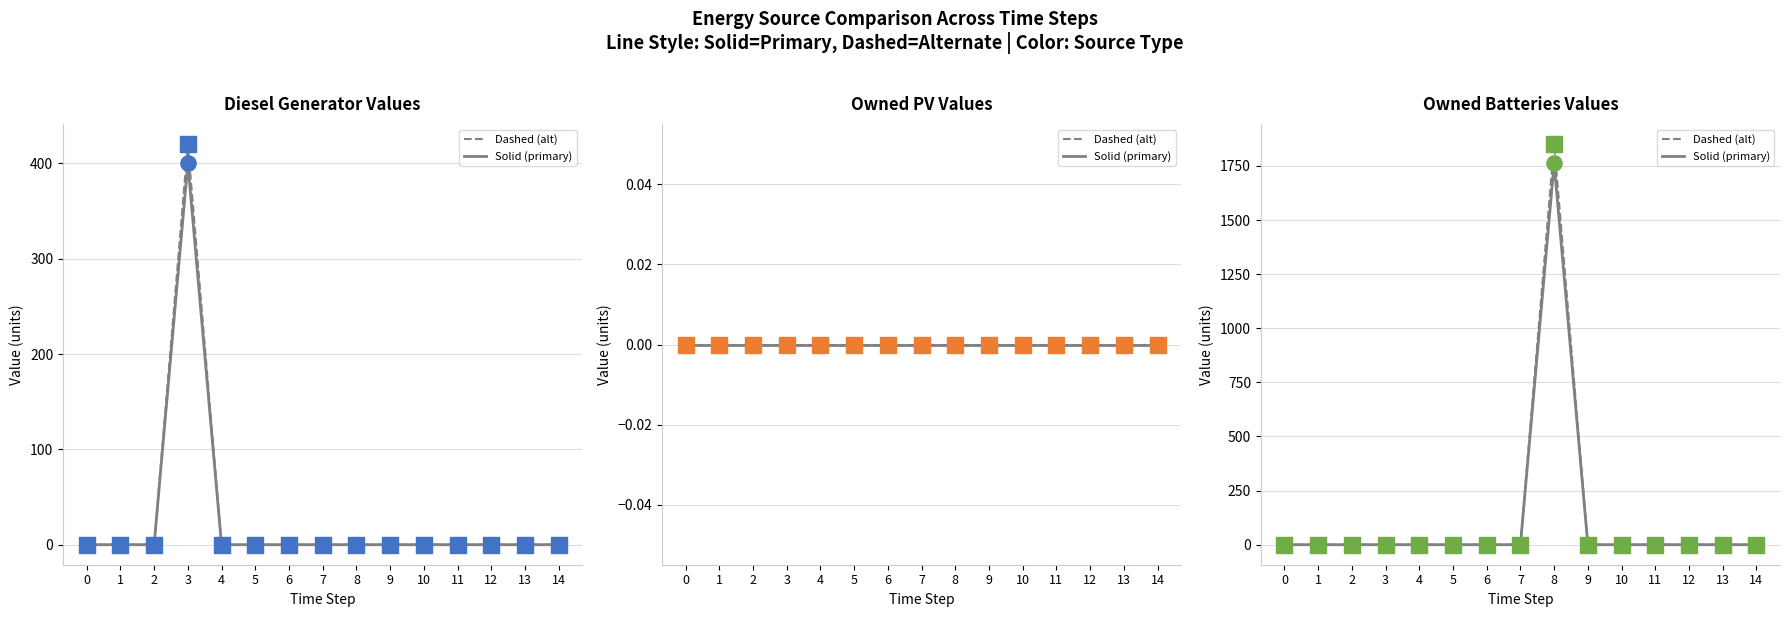

Which series contains the lowest Y value?

Diesel Generator